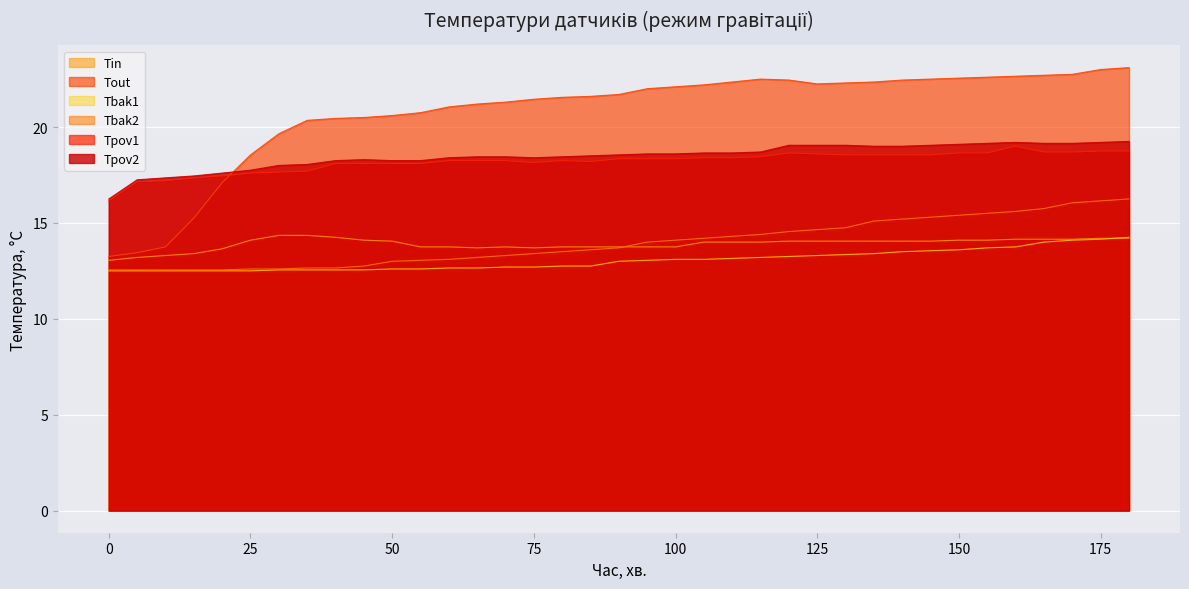

The value of Tbak1 at 180 is 24.2. True or false?

False